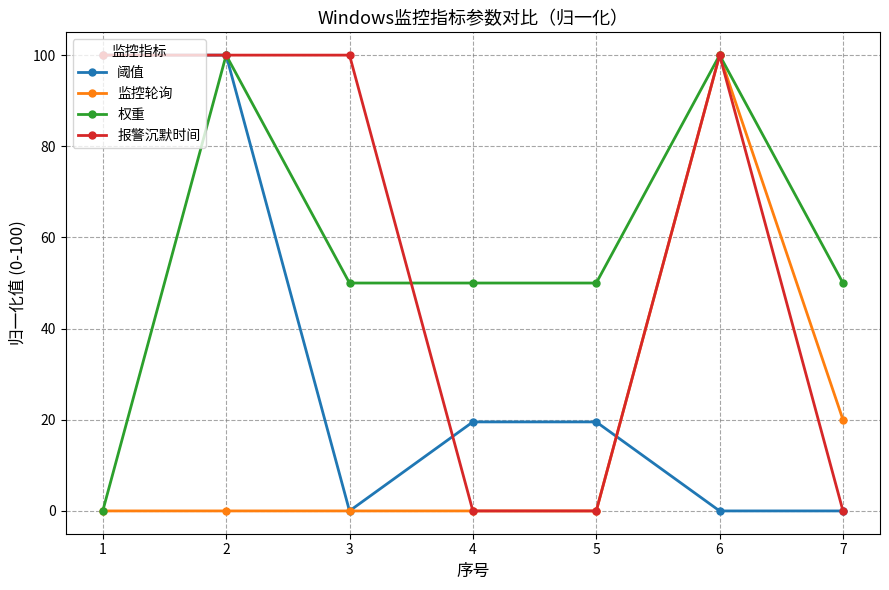

True or false: 阈值 has more than 2 points higher than both neighbors.

False